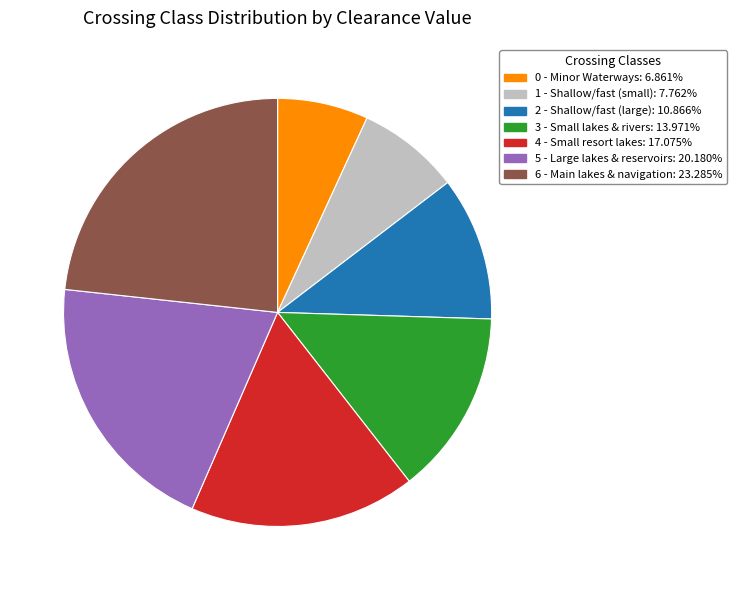

What is the ratio of the value at 4 - Small resort lakes to the value at 5 - Large lakes & reservoirs?

0.8